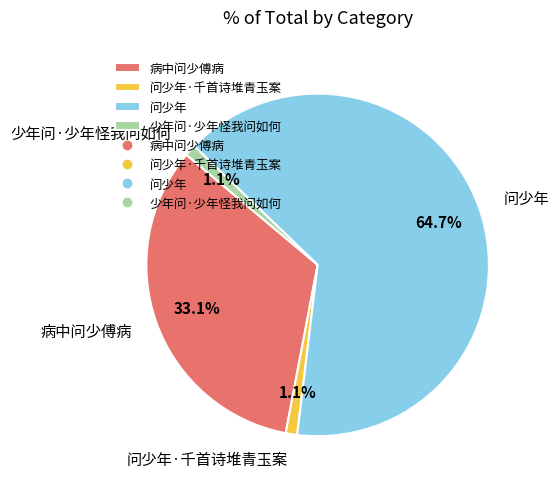

What is the total percentage of 问少年·千首诗堆青玉案 and 少年问·少年怪我问如何?

2.2%